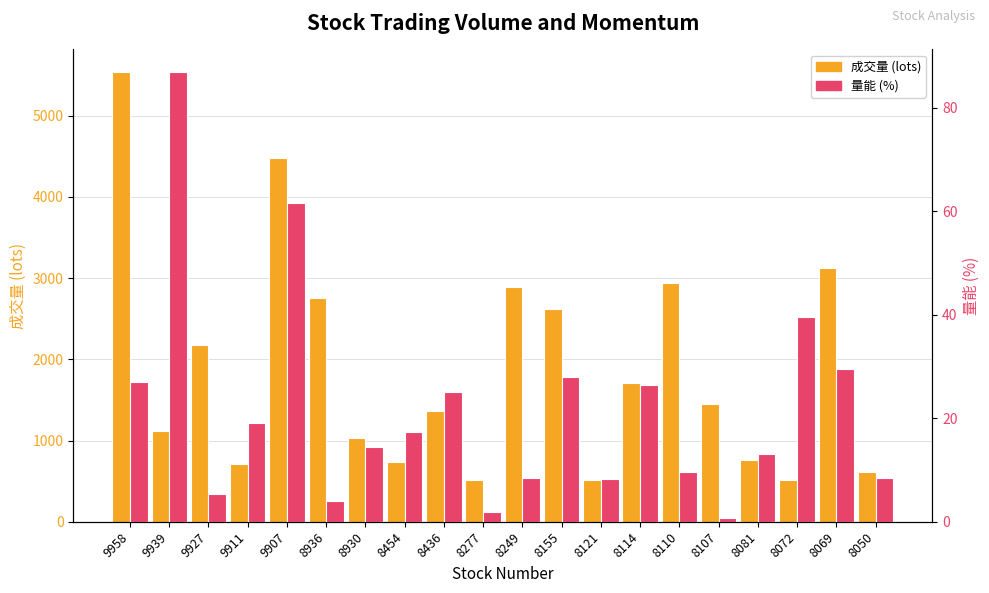

The 成交量 (lots) series shows 990.5 at 9911. True or false?

False